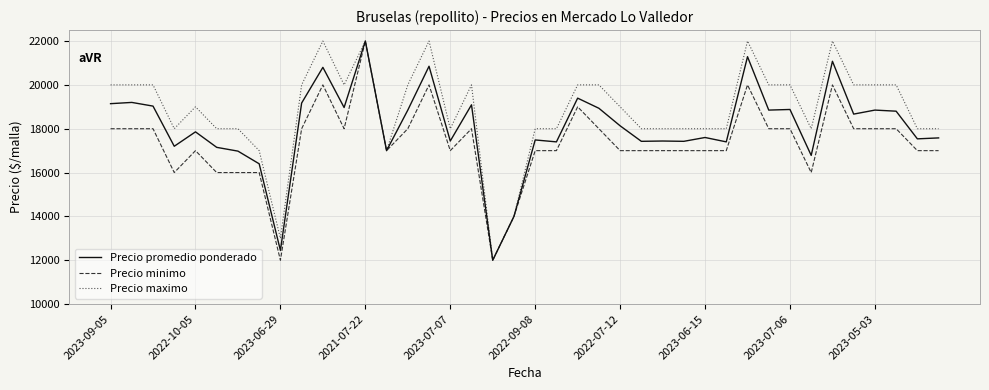

List the series in order of their overall mean, lowest first.

Precio minimo, Precio promedio ponderado, Precio maximo